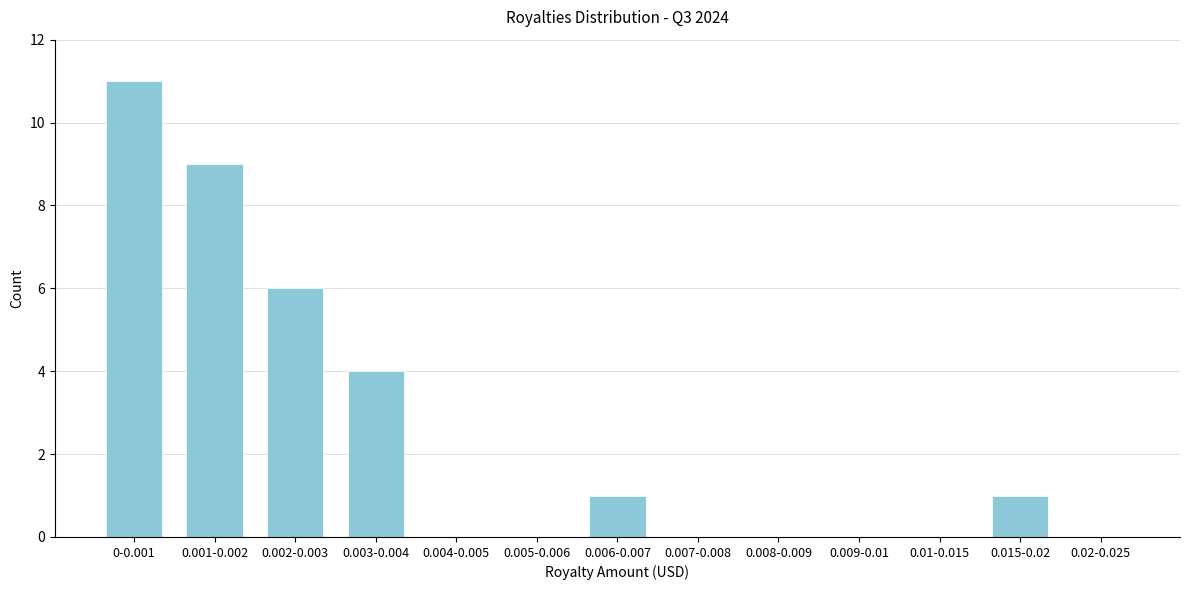

Reading left to right, list all the values displayed in this chart.

0-0.001=11	0.001-0.002=9	0.002-0.003=6	0.003-0.004=4	0.004-0.005=0	0.005-0.006=0	0.006-0.007=1	0.007-0.008=0	0.008-0.009=0	0.009-0.01=0	0.01-0.015=0	0.015-0.02=1	0.02-0.025=0